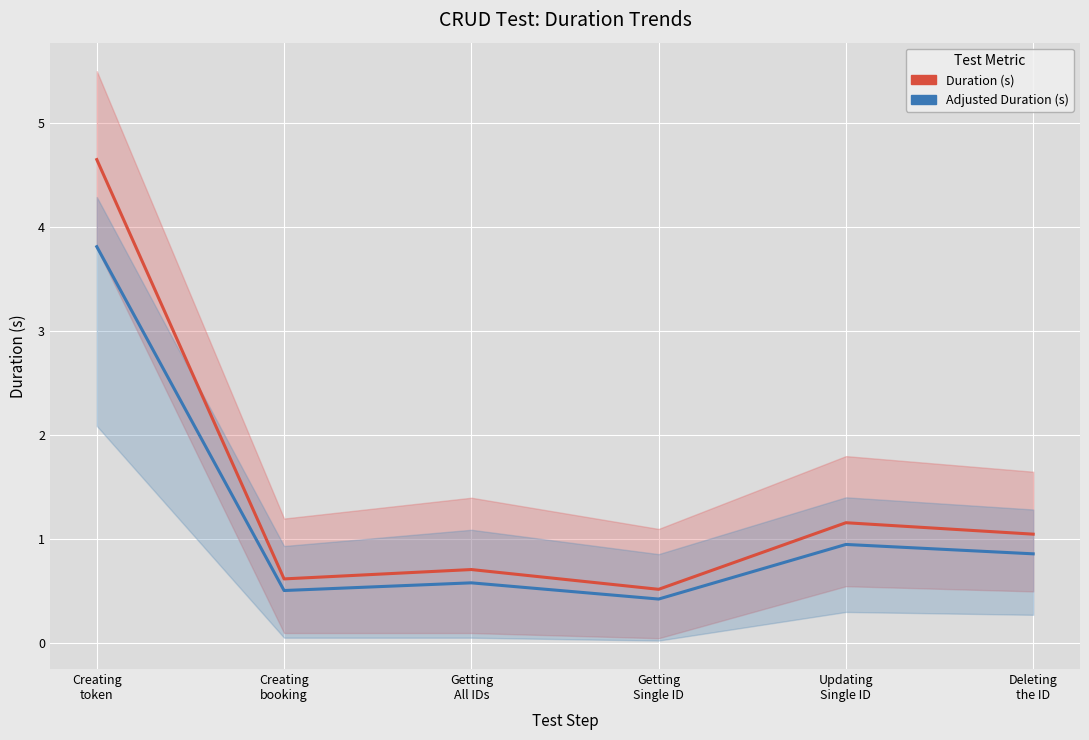

Reading left to right, what are all the values shown in this chart?

Duration (s): Creating
token=4.7	Creating
booking=0.6	Getting
All IDs=0.7	Getting
Single ID=0.5	Updating
Single ID=1.2	Deleting
the ID=1.1
Adjusted Duration (s): Creating
token=3.8	Creating
booking=0.5	Getting
All IDs=0.6	Getting
Single ID=0.4	Updating
Single ID=1.0	Deleting
the ID=0.9